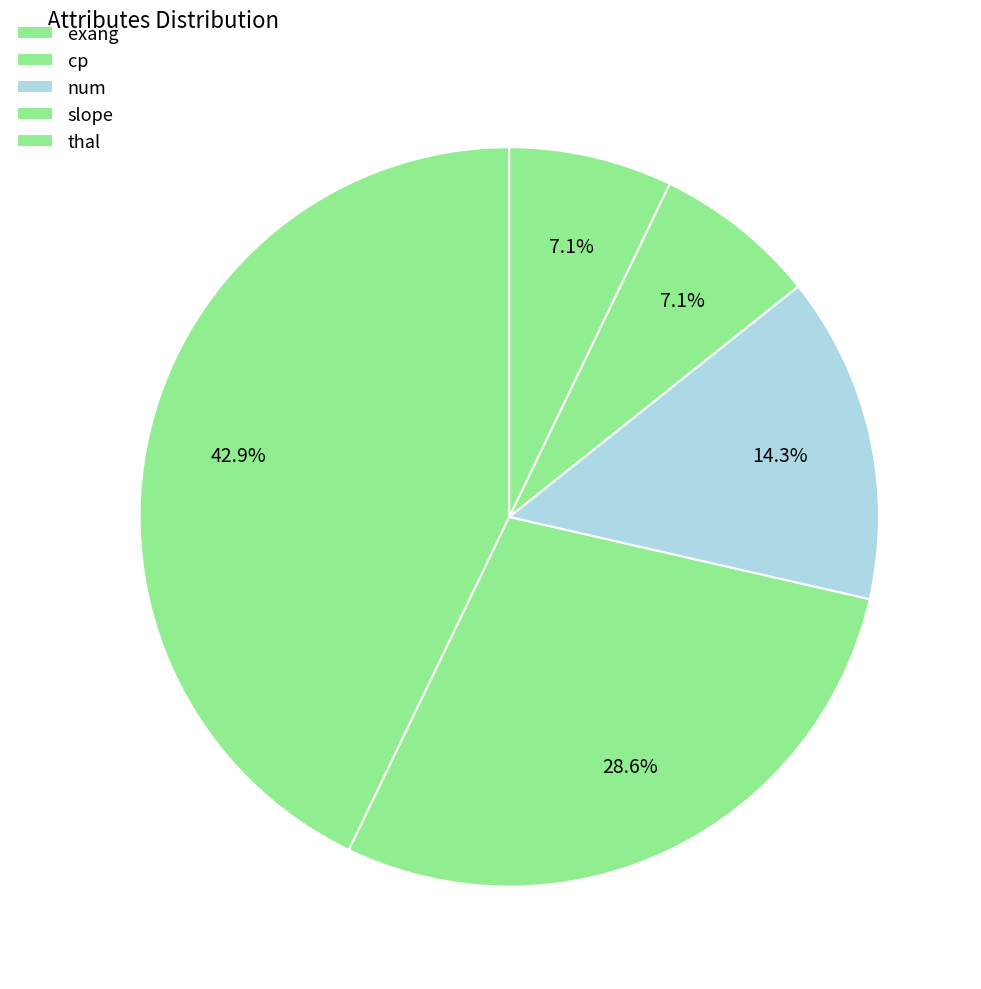

Which has a higher value, thal or slope?

thal